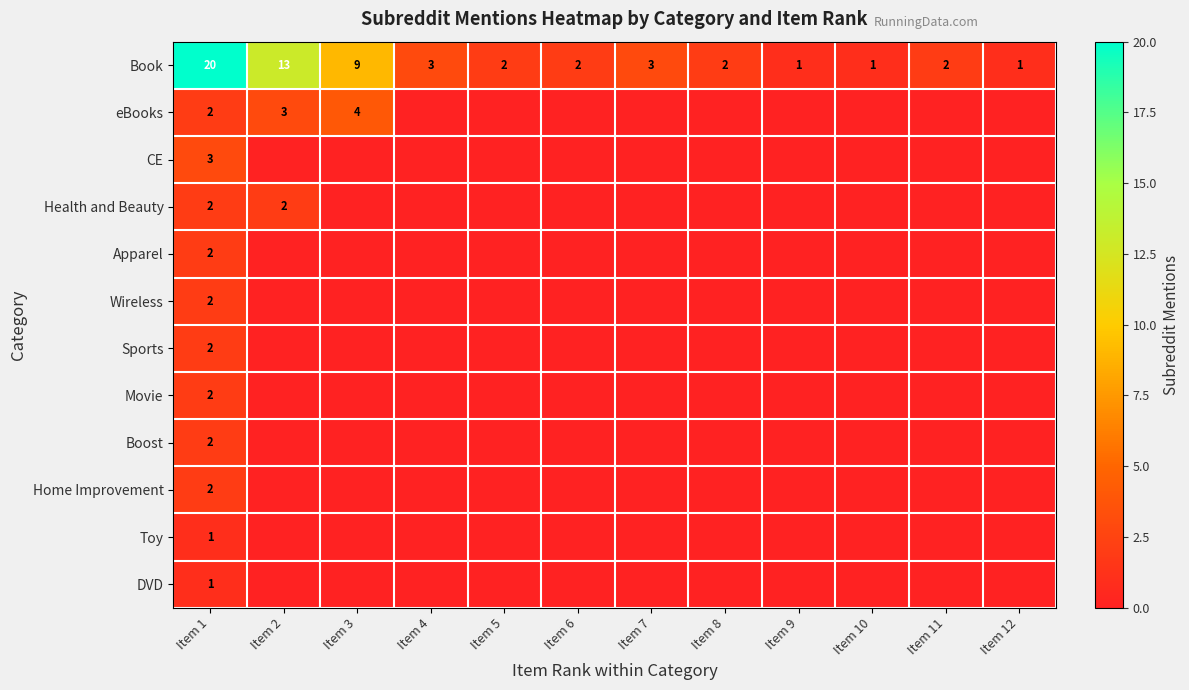

Is it true that Wireless equals 2 at Item 1?

True